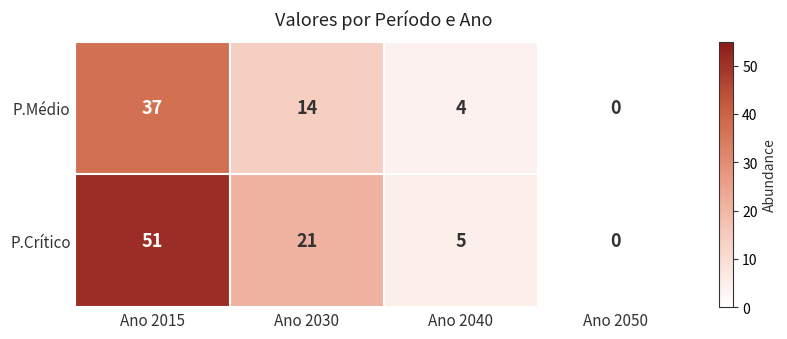

List the series in order of their overall mean, highest first.

P.Crítico, P.Médio